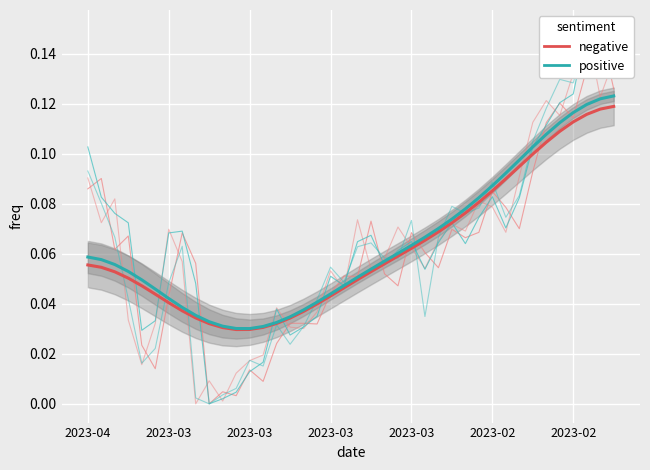

Which series ends up on top after the final intersection of close (negative) and high (positive)?

high (positive)